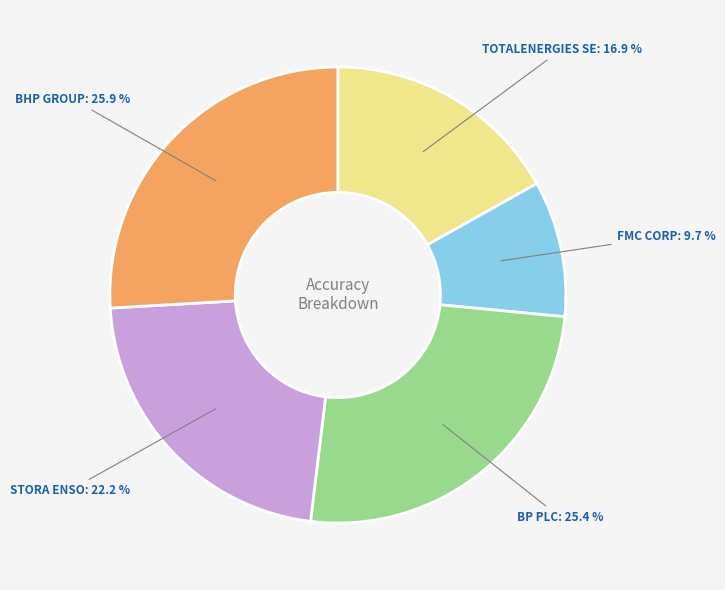

How many segments does this pie chart have?

5